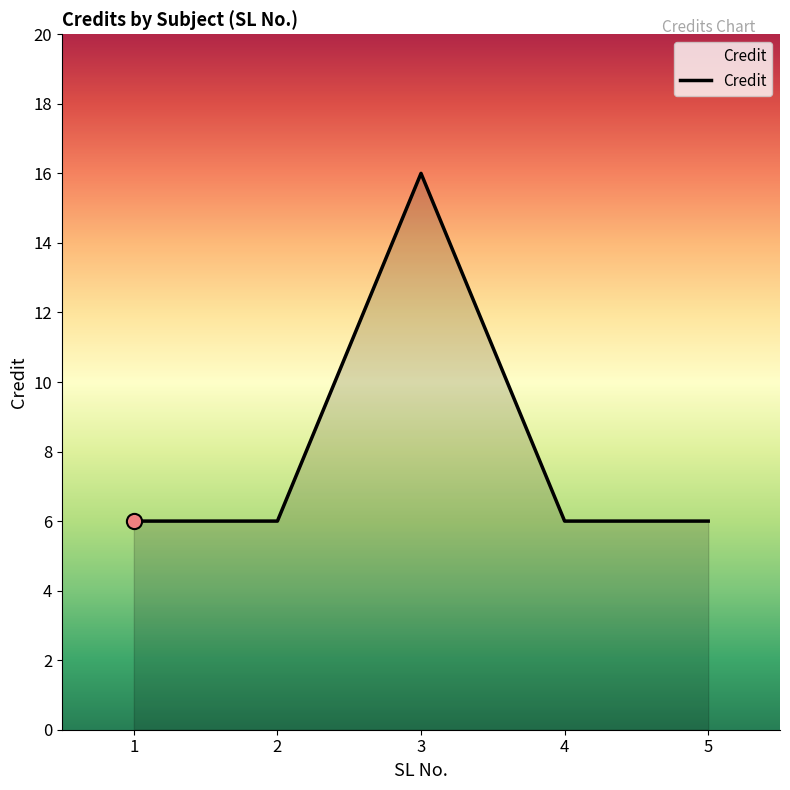

What is the ratio of the value at 3 to the value at 5?

2.7